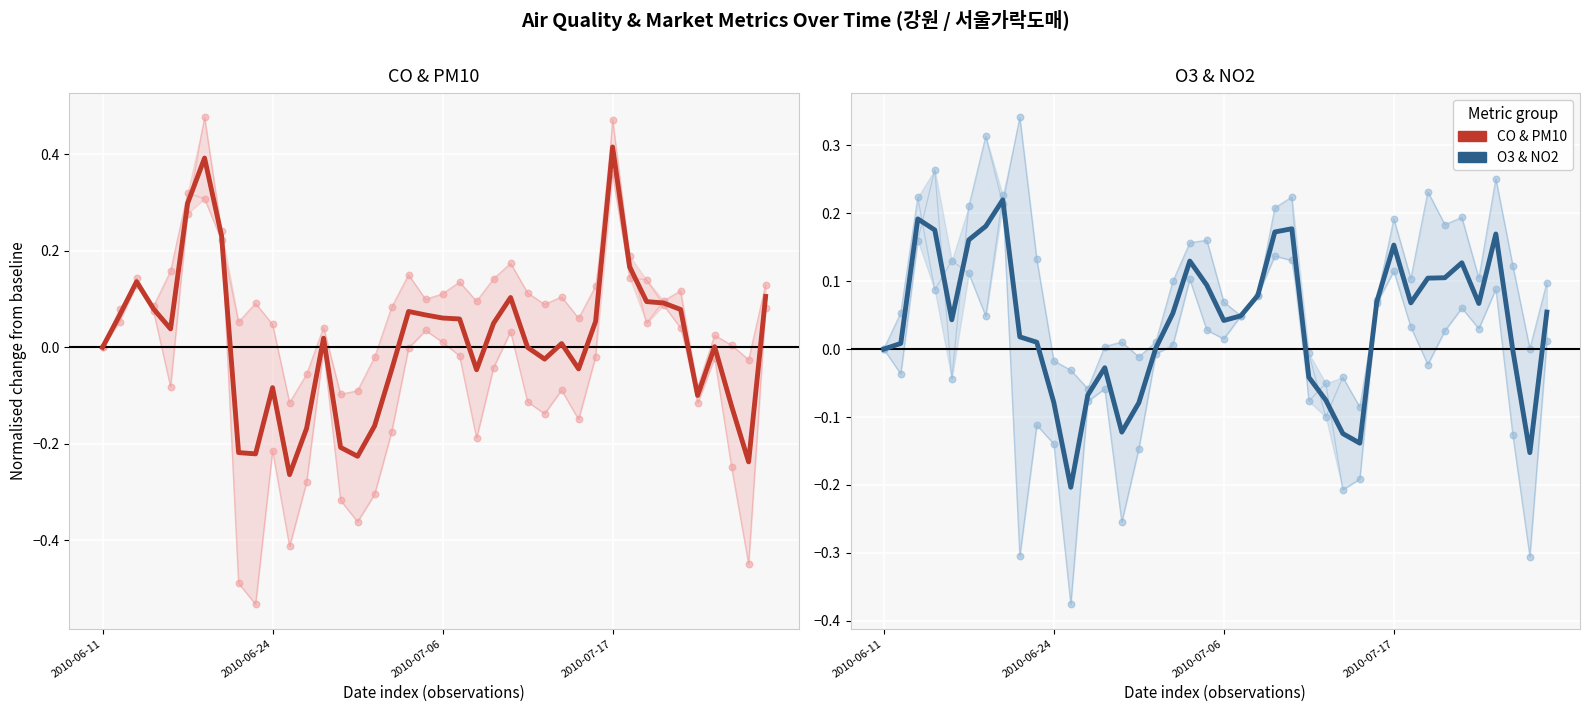

Which series reaches the minimum Y coordinate?

CO & PM10 mean